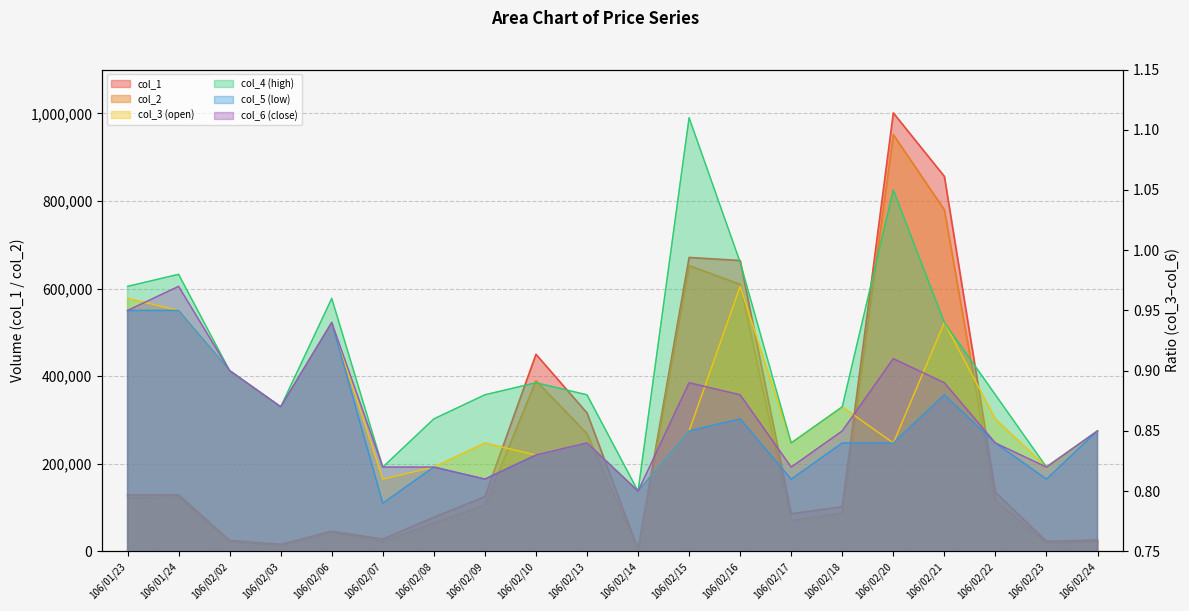

Where is the first local minimum for col_5?

106/02/03